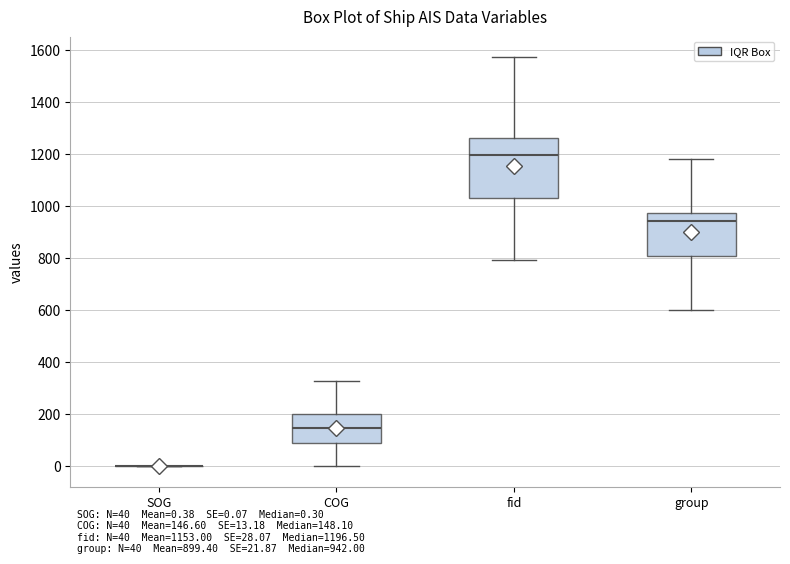

Where does the median line of the box for group sit on the y-axis? The values are not printed on the chart, so give them approximately, as read against the axis.

940